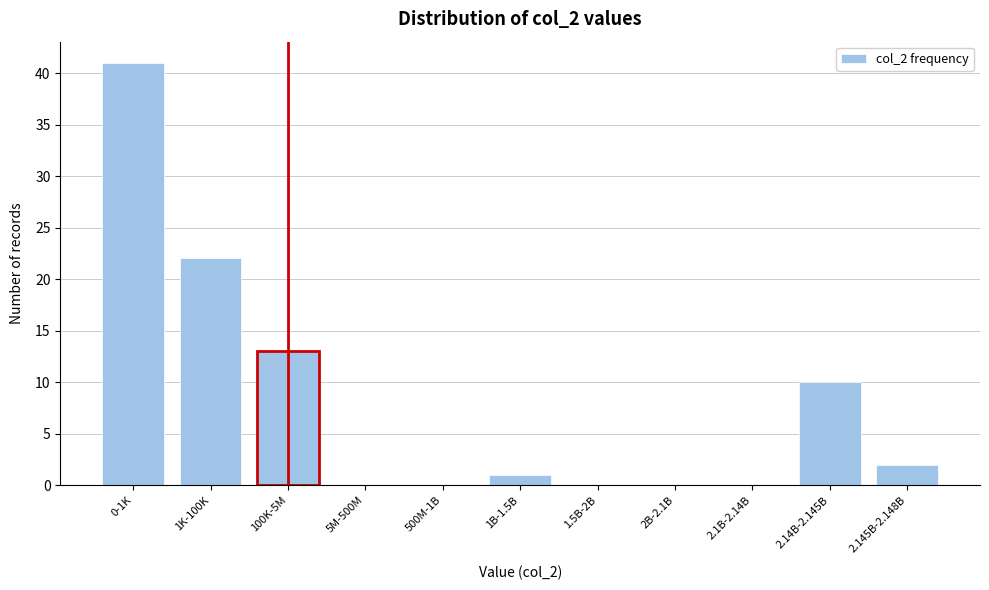

Reading right to left, what are all the values shown in this chart?

2.145B-2.148B=2	2.14B-2.145B=10	2.1B-2.14B=0	2B-2.1B=0	1.5B-2B=0	1B-1.5B=1	500M-1B=0	5M-500M=0	100K-5M=13	1K-100K=22	0-1K=41